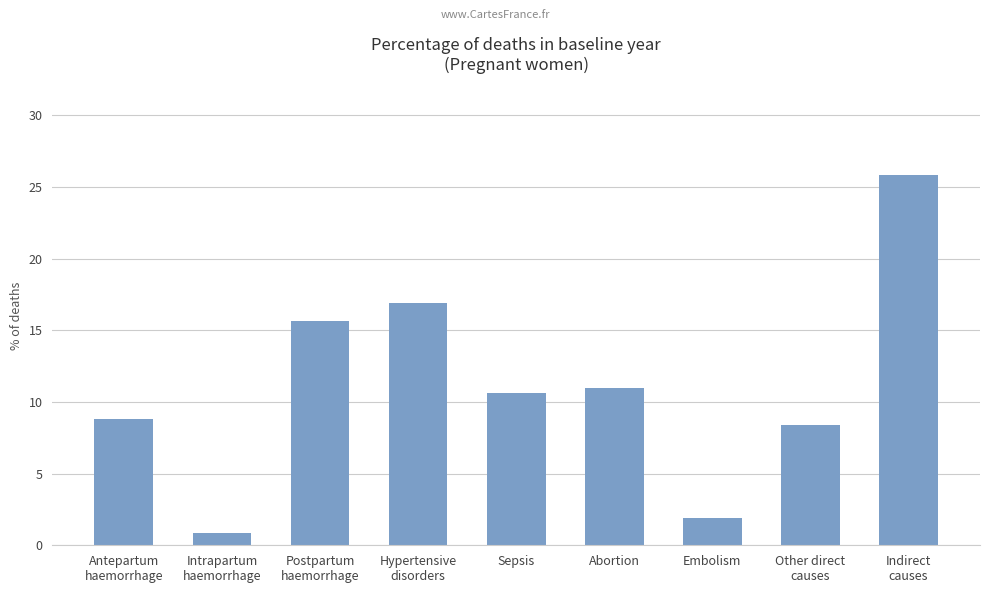

Does the chart contain any negative values?

No